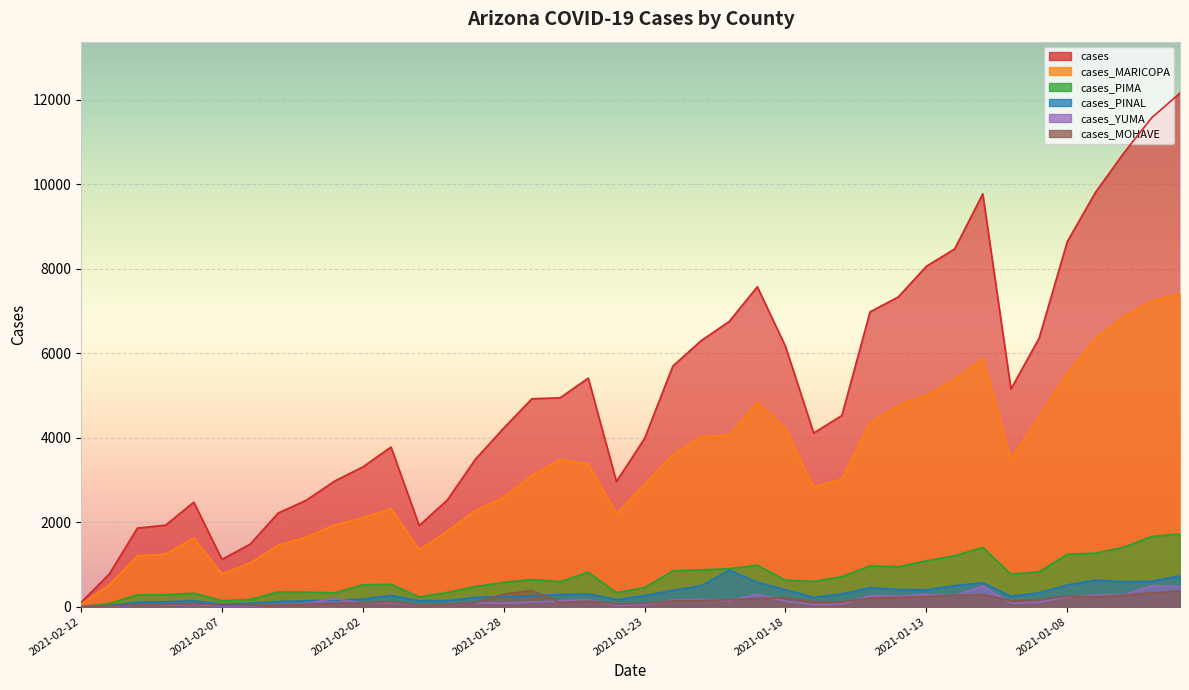

Rank the categories by cases_PIMA value from lowest to highest.

2021-02-12, 2021-02-11, 2021-02-07, 2021-02-06, 2021-01-31, 2021-02-10, 2021-02-09, 2021-02-08, 2021-02-03, 2021-01-24, 2021-01-30, 2021-02-04, 2021-02-05, 2021-01-23, 2021-01-29, 2021-02-02, 2021-02-01, 2021-01-28, 2021-01-26, 2021-01-17, 2021-01-18, 2021-01-27, 2021-01-16, 2021-01-10, 2021-01-25, 2021-01-09, 2021-01-22, 2021-01-21, 2021-01-20, 2021-01-14, 2021-01-15, 2021-01-19, 2021-01-13, 2021-01-12, 2021-01-08, 2021-01-07, 2021-01-11, 2021-01-06, 2021-01-05, 2021-01-04